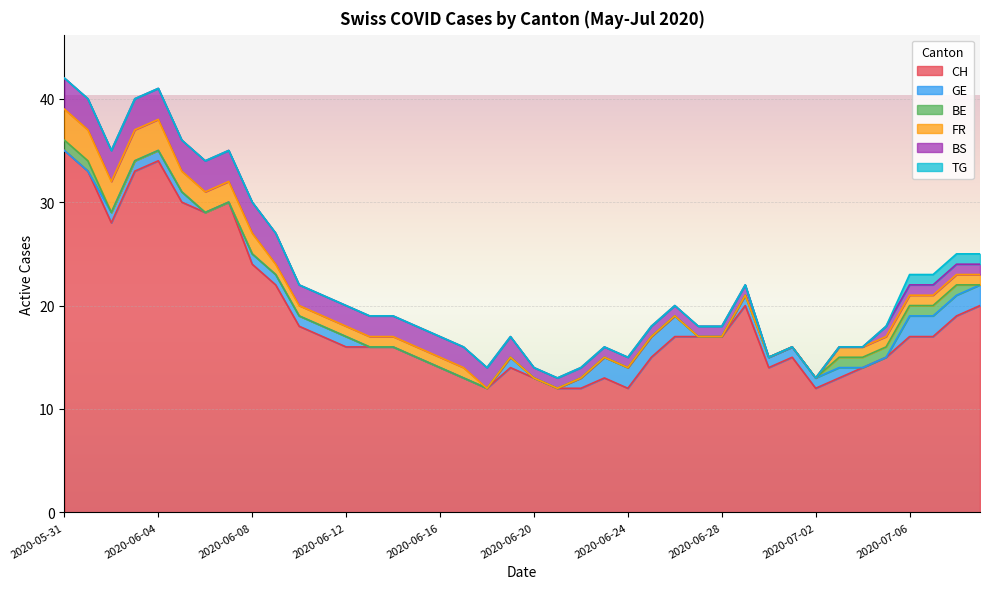

What is the label of the 36th point from the left?

2020-07-05